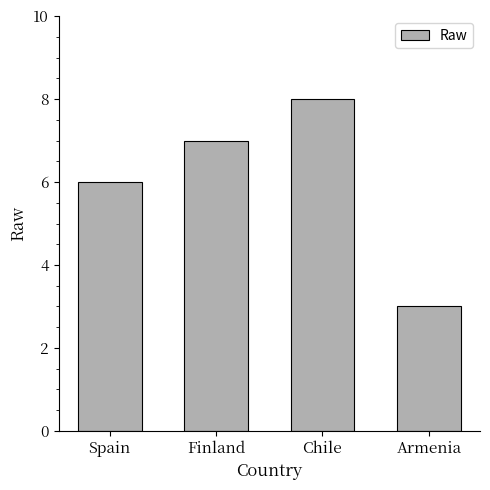

What is the label of the 1st bar from the left?

Spain